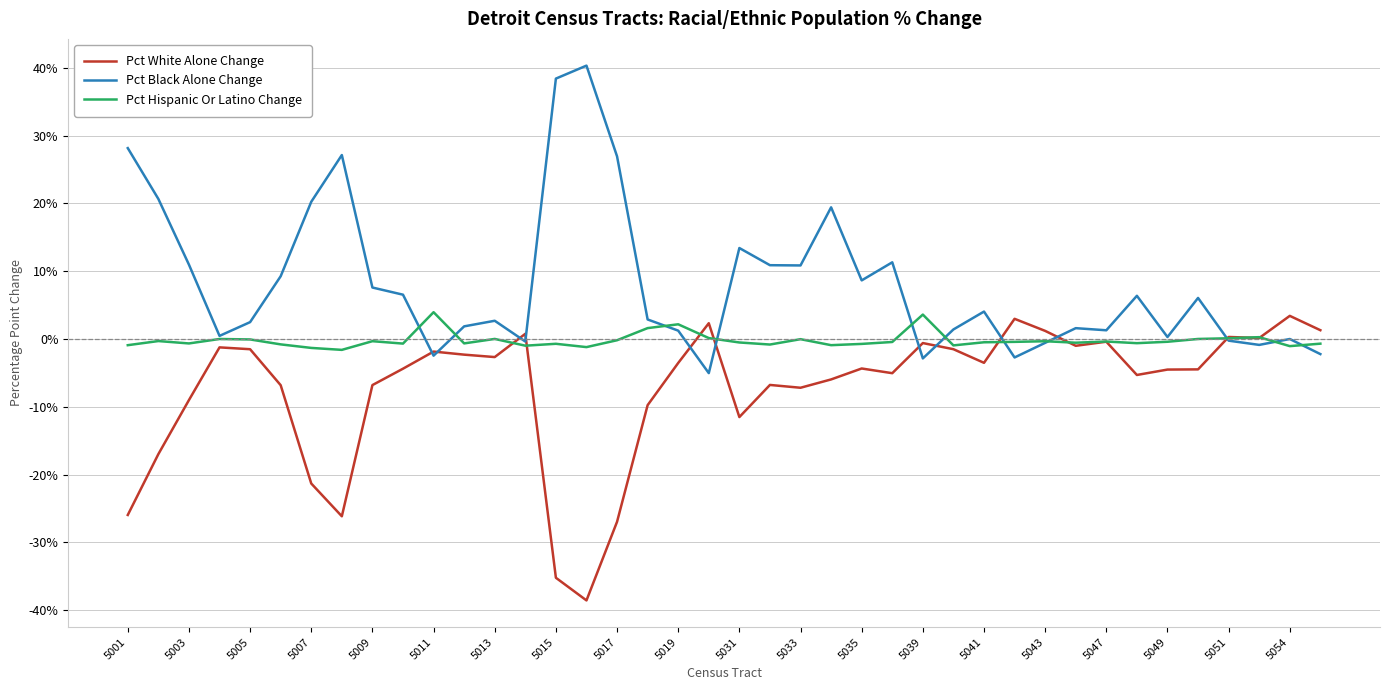

What is the greatest value displayed?

40.3